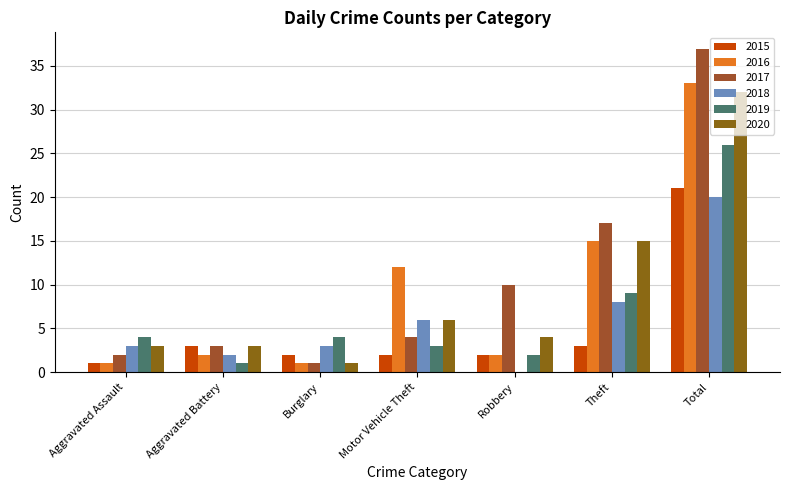

Which series changed the most between Theft and Total?

2017